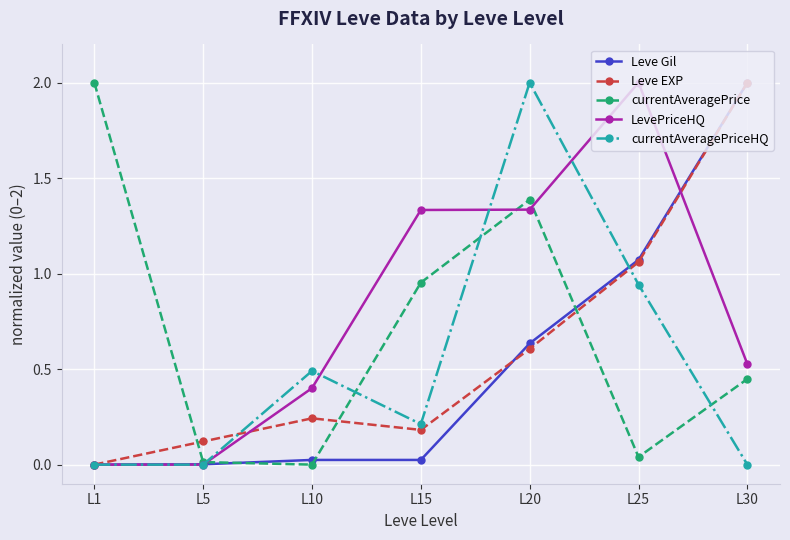

What is the sum of all currentAveragePrice values?

4.8